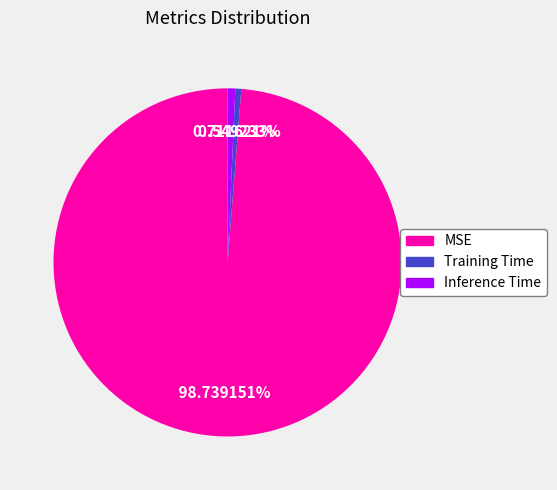

Does any single category account for the majority?

Yes